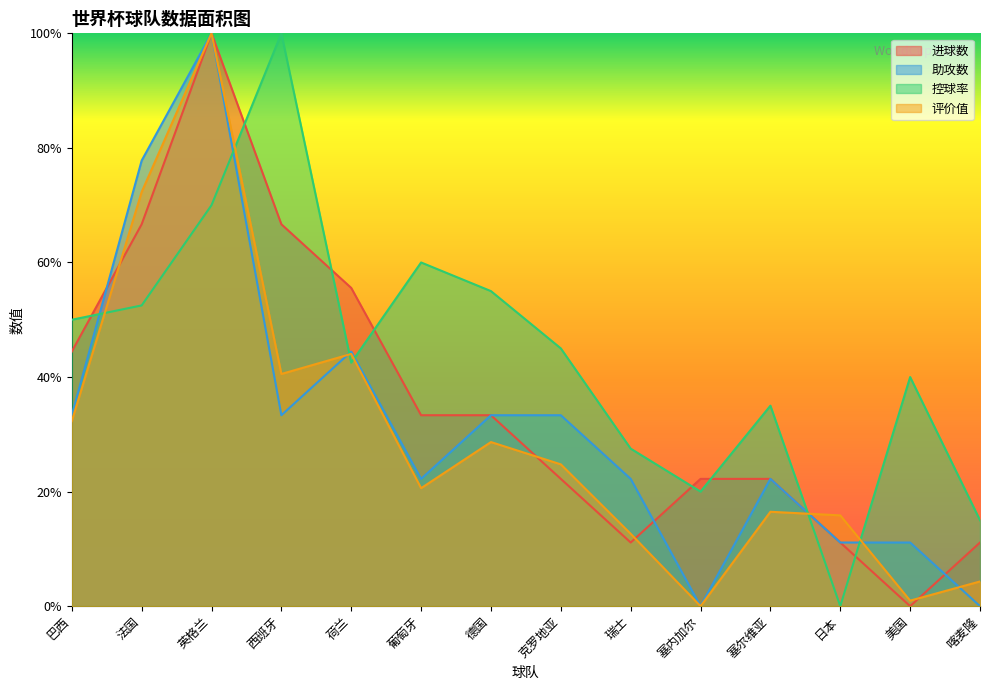

Count the 控球率 values in the range 0 to 1.

14